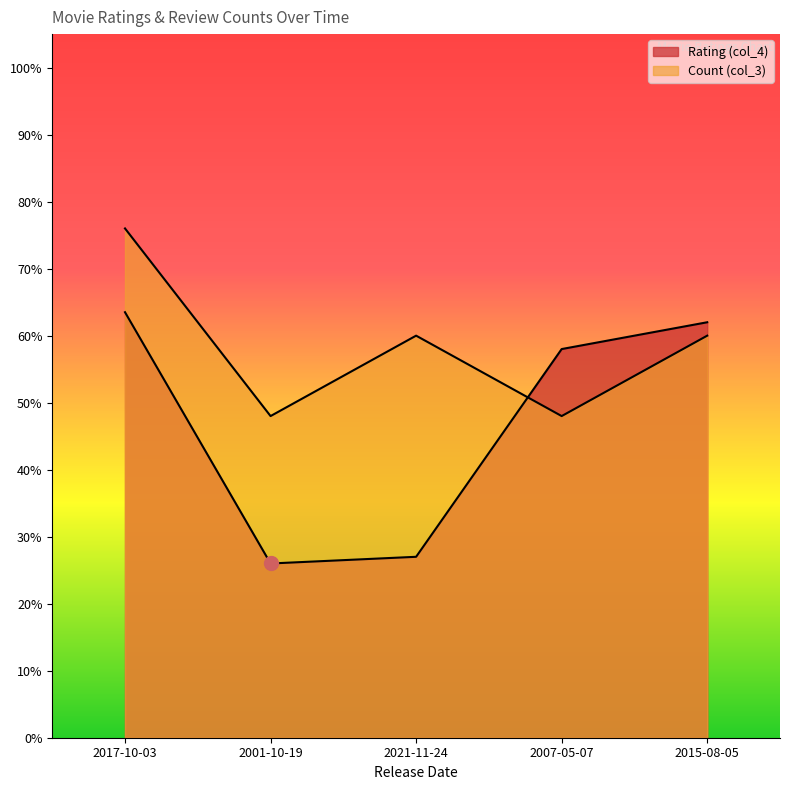

What is the label of the 2nd point from the left?

2001-10-19